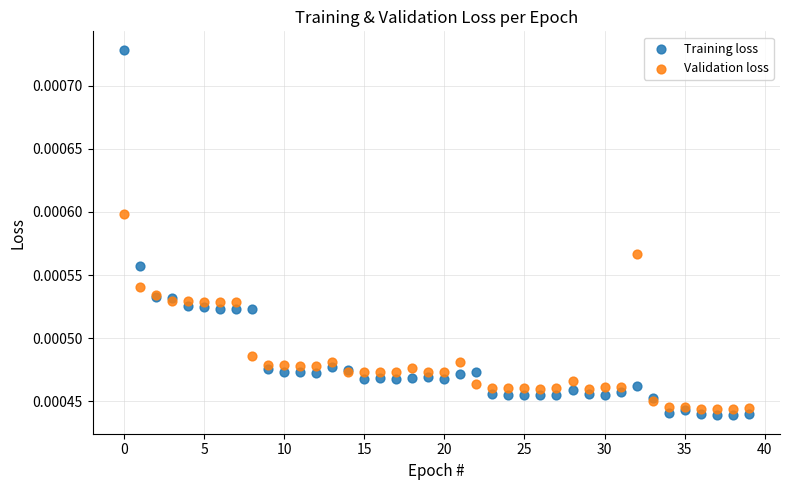

Which series has the largest Y range (max minus min)?

Training loss